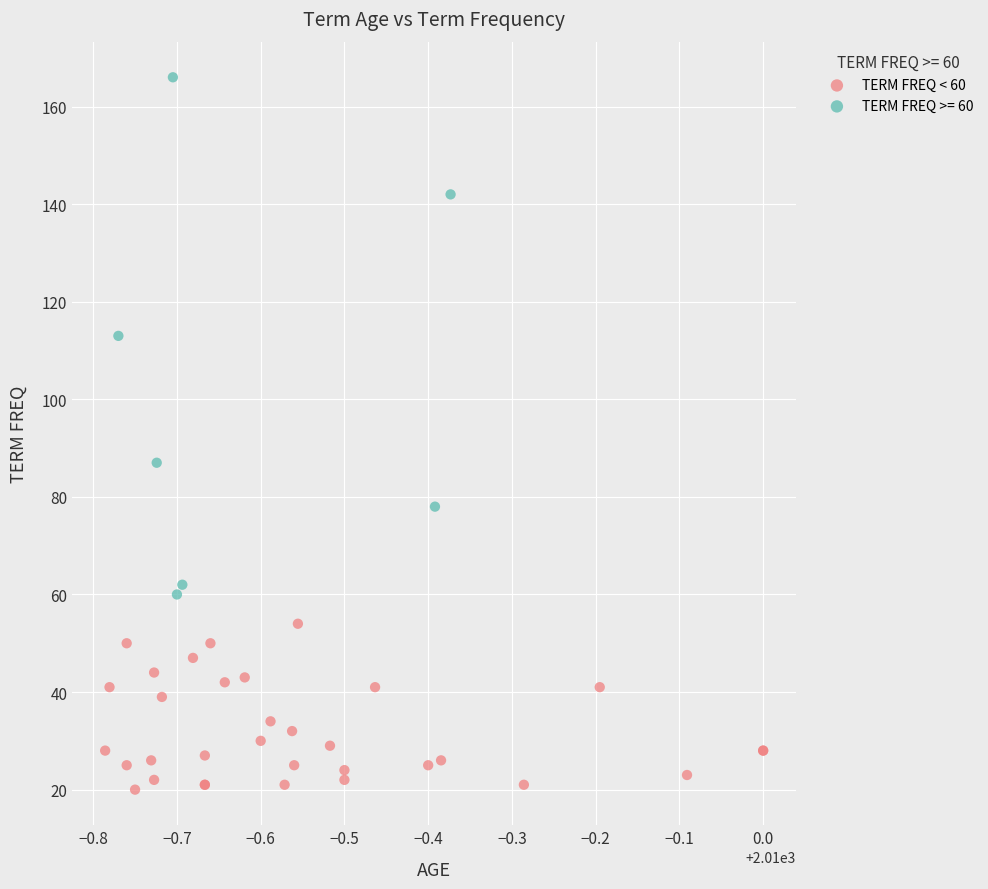

Which series reaches the minimum Y coordinate?

TERM FREQ < 60